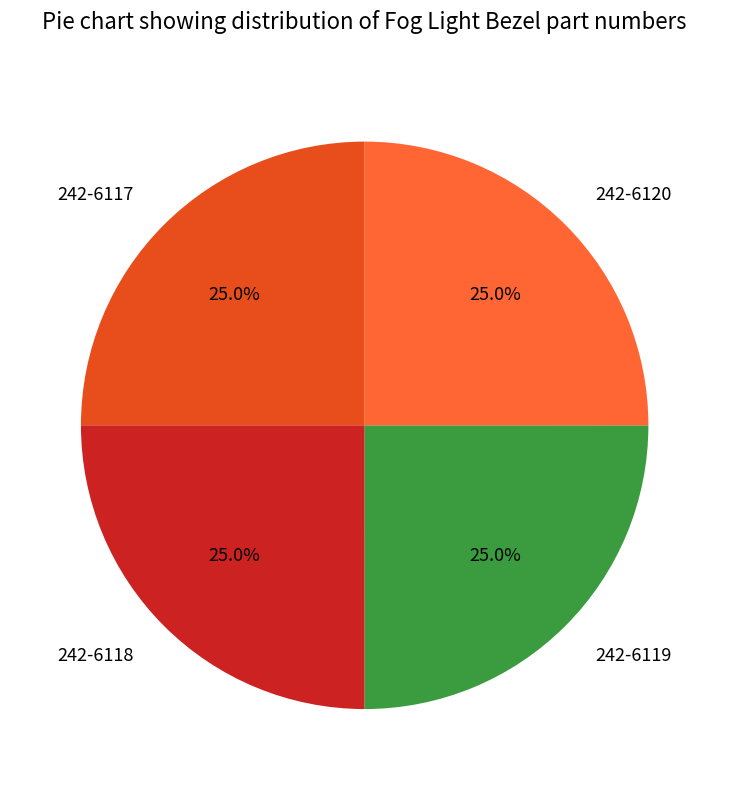

How many segments does this pie chart have?

4